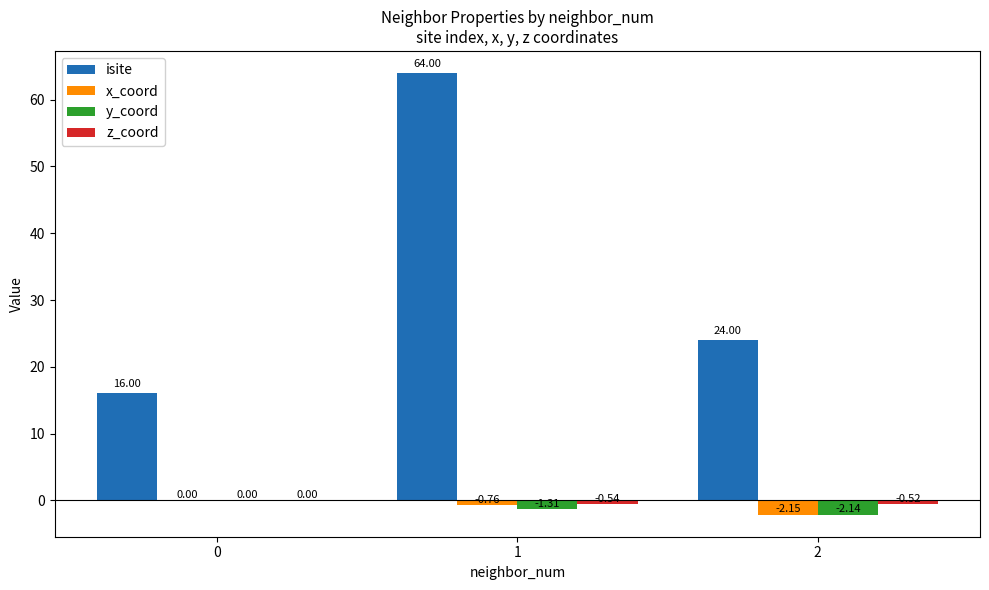

Does the chart contain stacked bars?

No